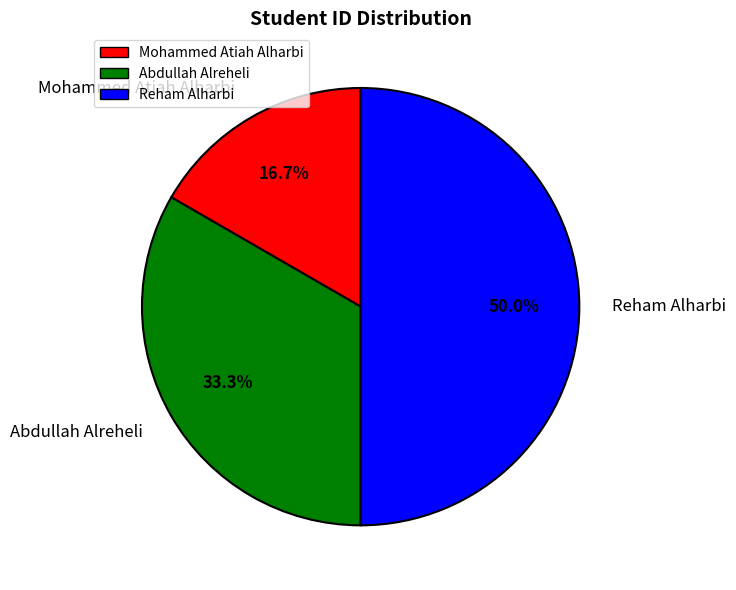

Between Reham Alharbi and Abdullah Alreheli, which is larger?

Reham Alharbi